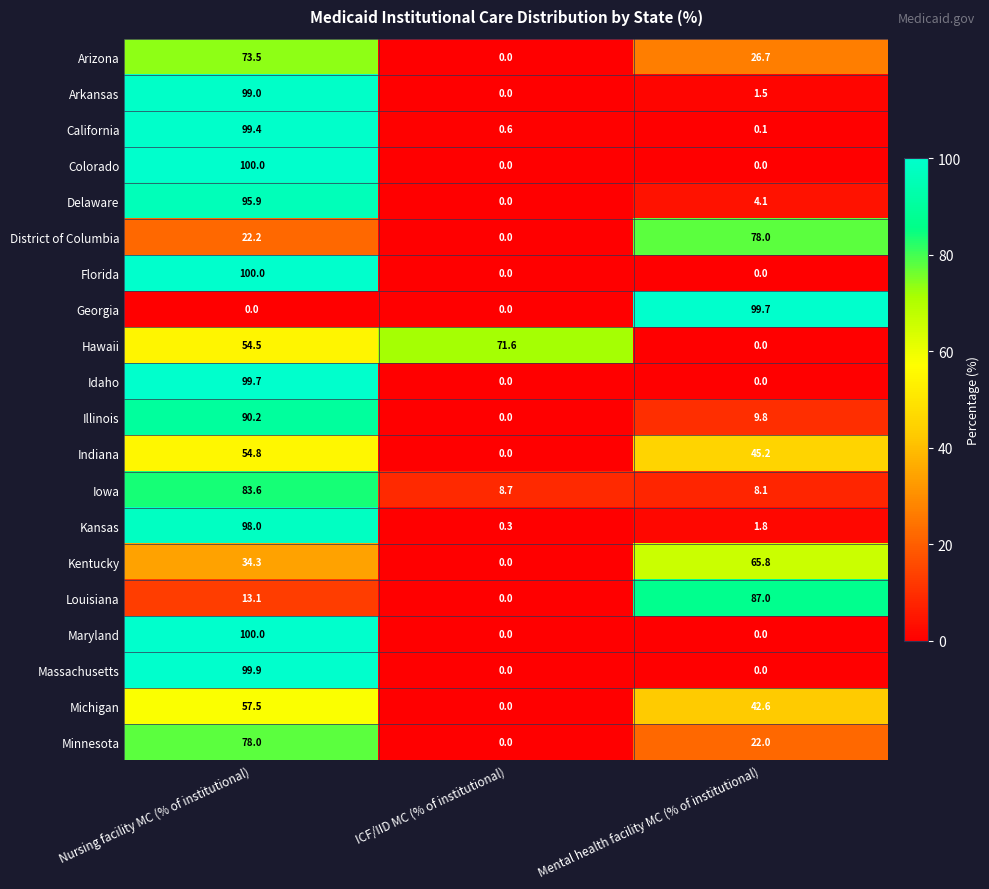

What is the sum of the Colorado values at Mental health facility MC (% of institutional) and Nursing facility MC (% of institutional)?

100.0